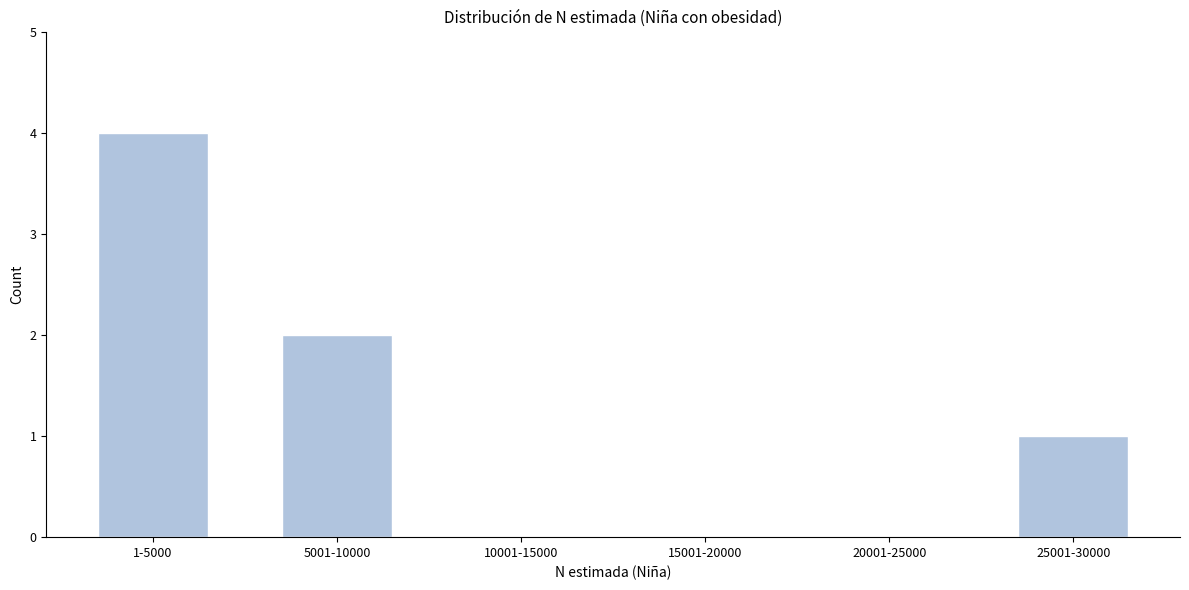

Reading right to left, extract all data points from this chart.

25001-30000=1	20001-25000=0	15001-20000=0	10001-15000=0	5001-10000=2	1-5000=4